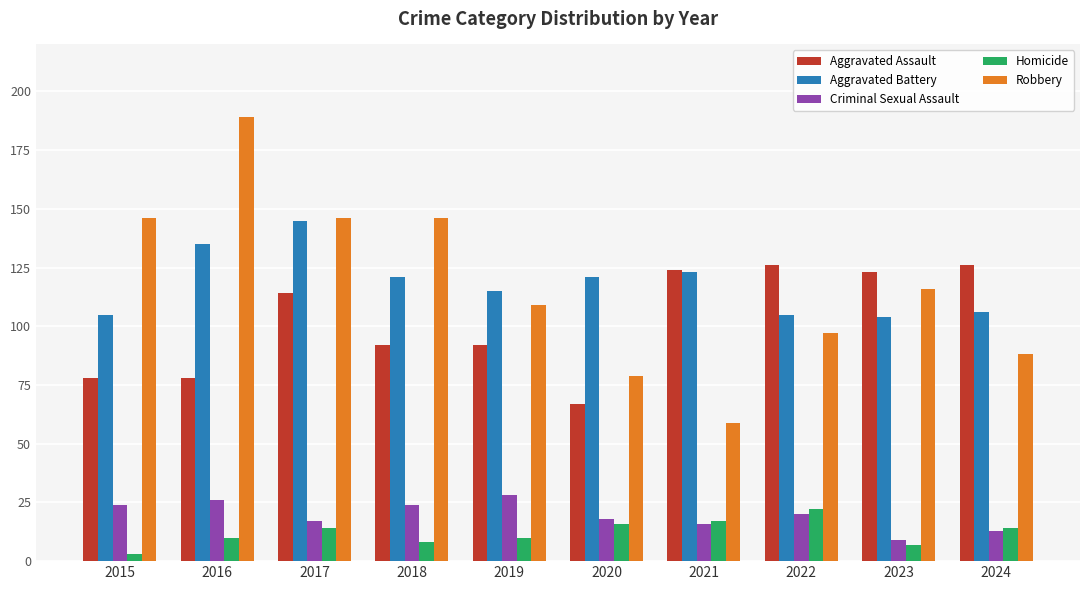

The Aggravated Assault series shows 78 at 2015. True or false?

True